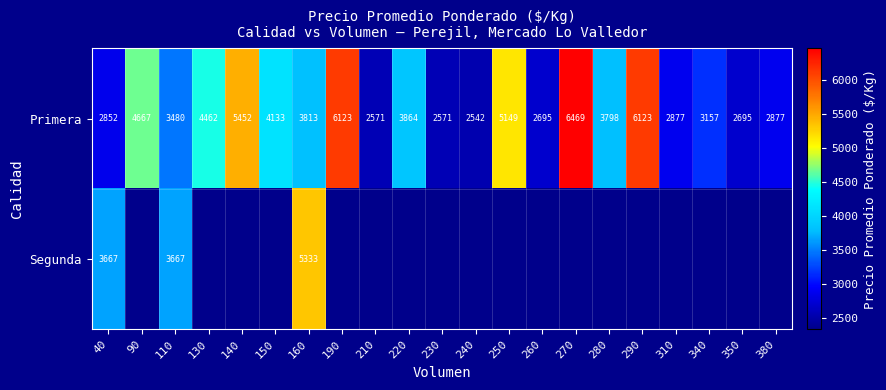

At which label does Primera reach its minimum?

240